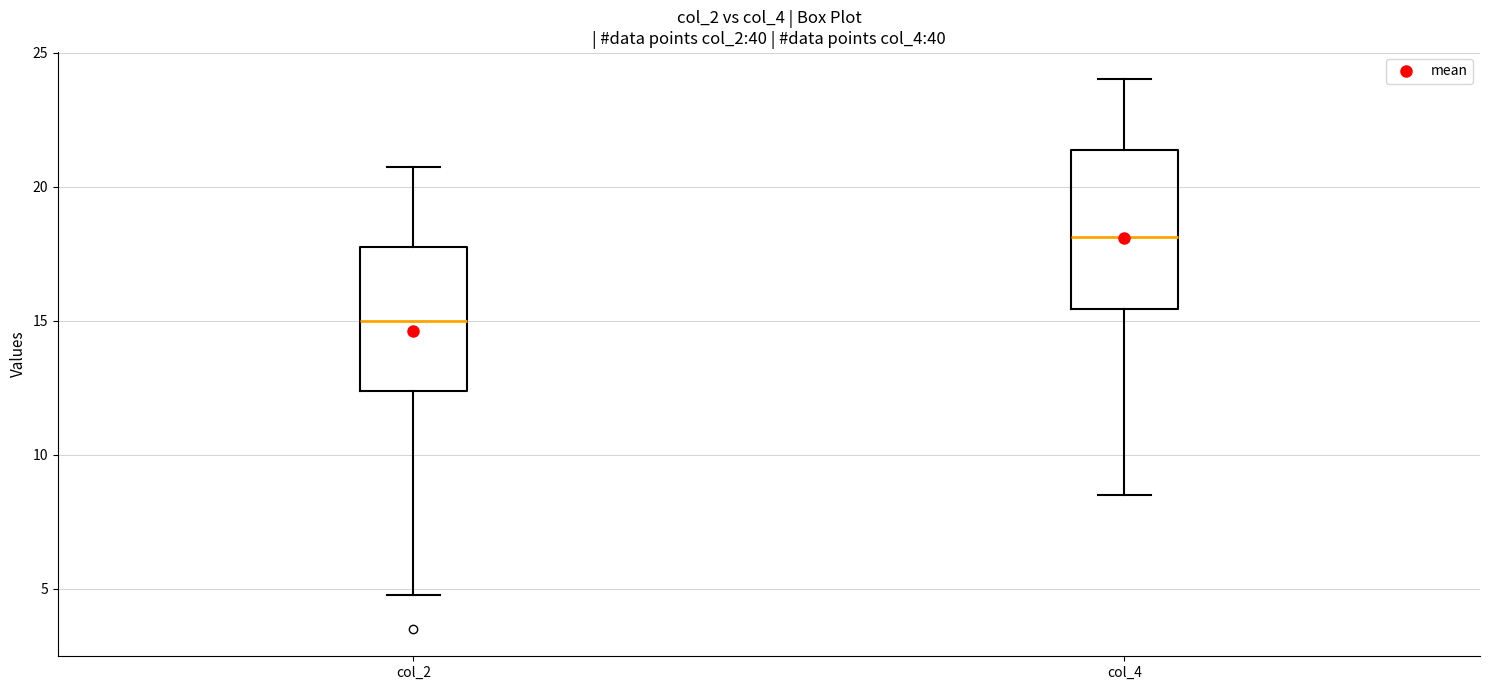

Reading left to right, transcribe this box plot: for each box, give where its median line is, the range the box spans, and where its two whiskers end, as read against the y-axis. The values are not printed on the chart, so give them approximately, as read against the axis.

col_2: median 15.0, box 12.5 to 18.0, whiskers 5.0 to 21.0
col_4: median 18.0, box 15.5 to 21.5, whiskers 8.5 to 24.0